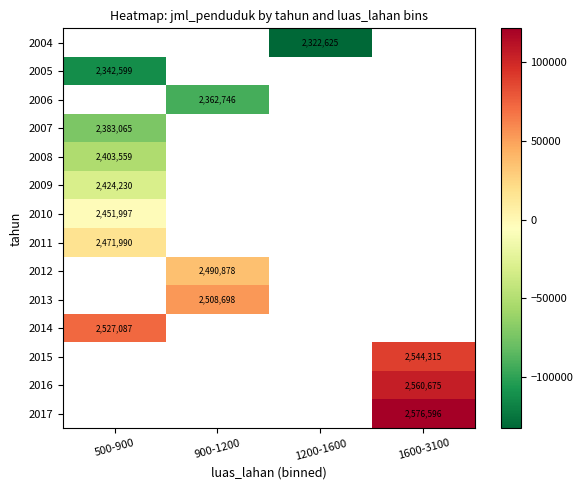

At which label does 2005 reach its peak?

500-900